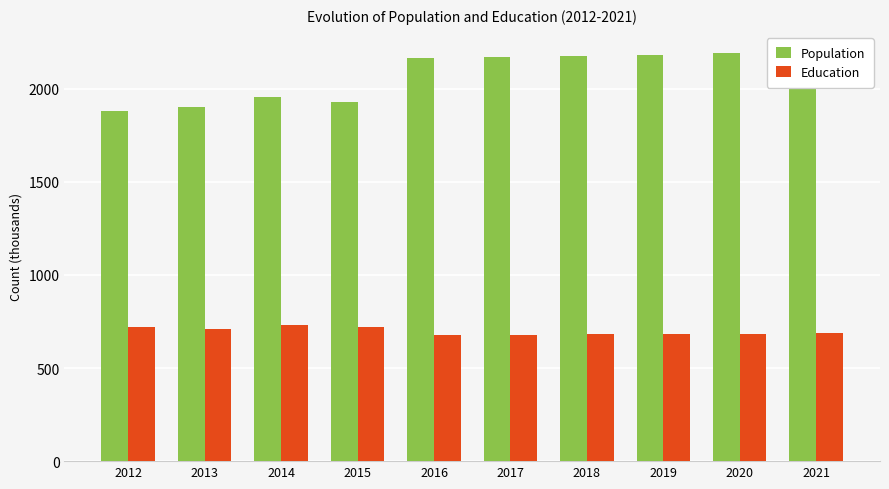

What is the value of the Population bar at the 4th from the left?

1929